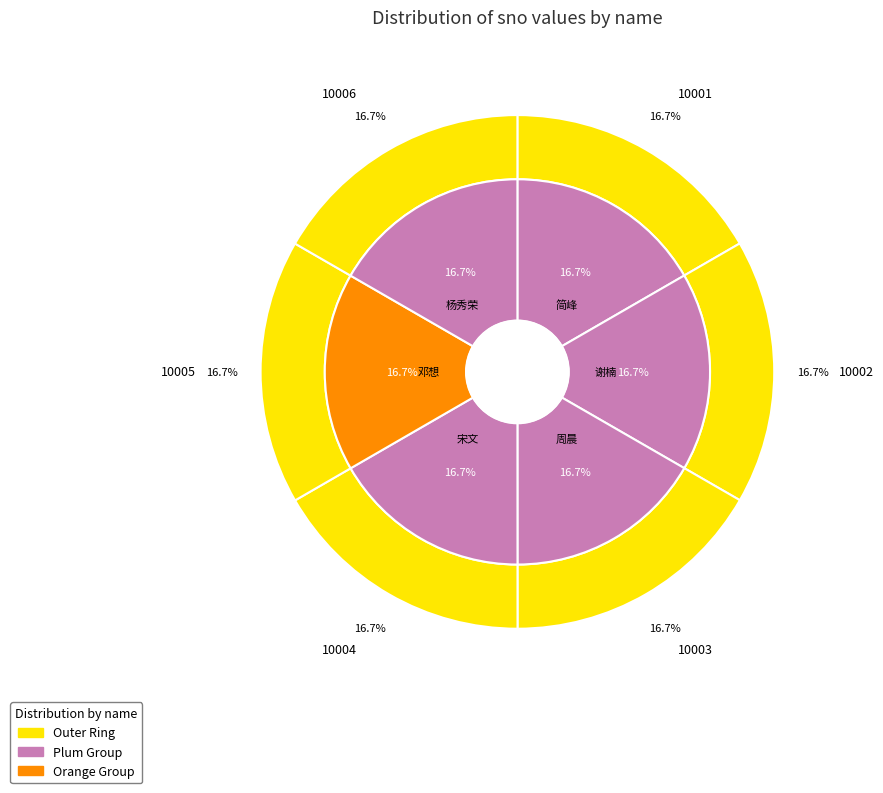

The 谢楠 slice represents 17% of the pie. True or false?

True